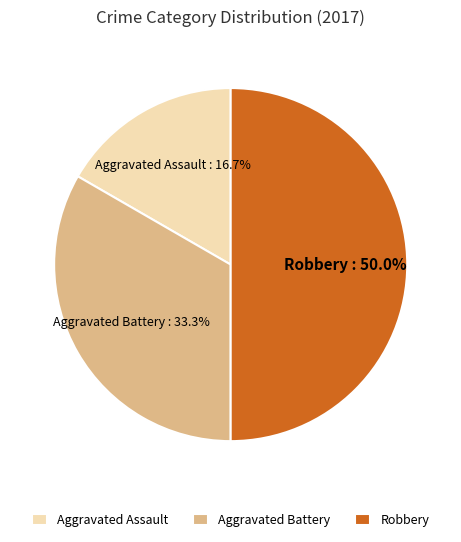

To the nearest percent, what portion does Aggravated Assault represent?

17%